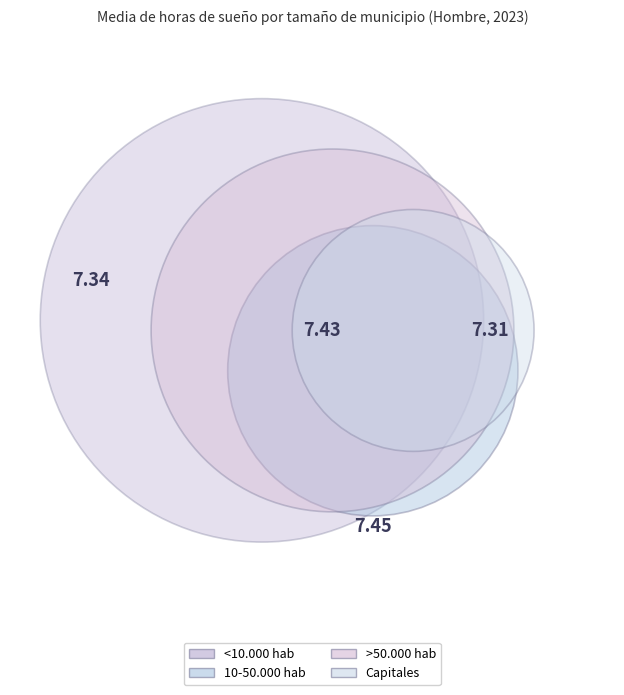

Is the sum of Capitales and >50.000 hab greater than half?

No